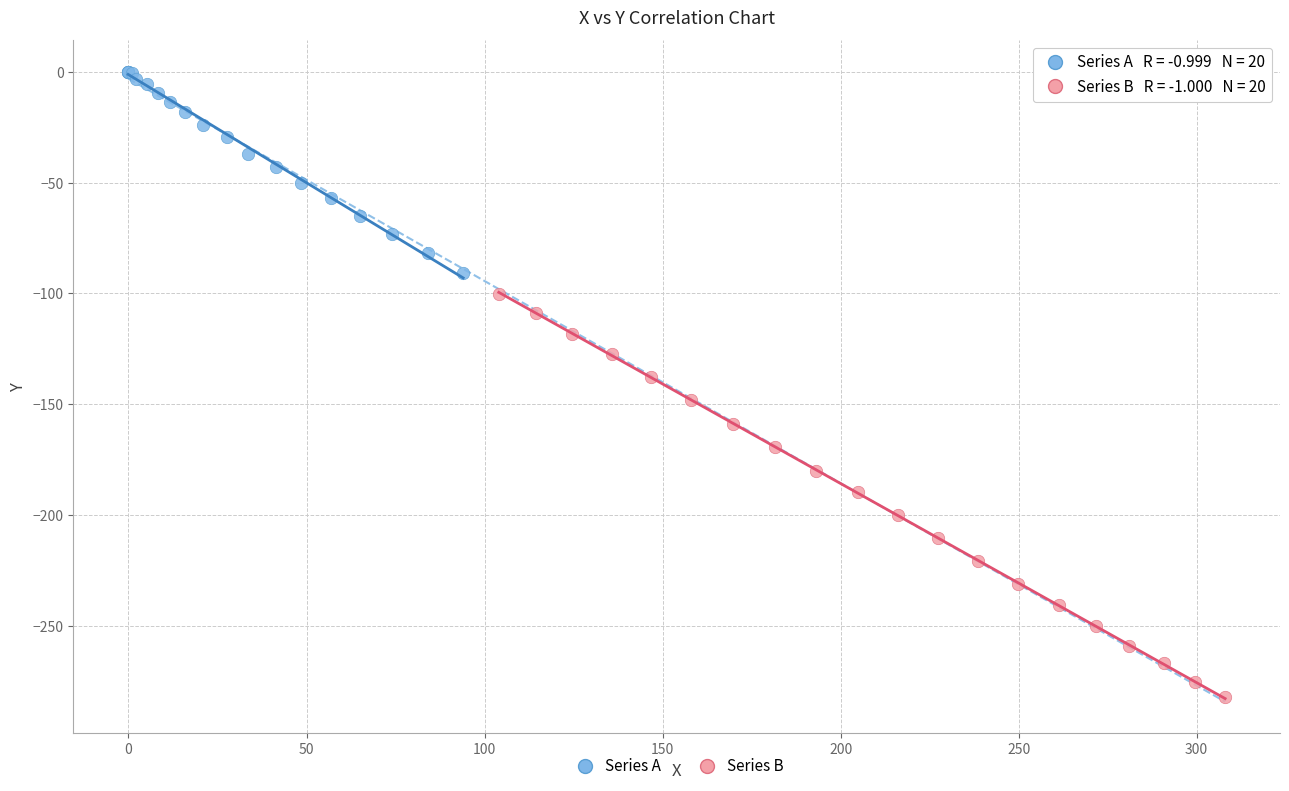

Which series contains the highest Y value?

Series A